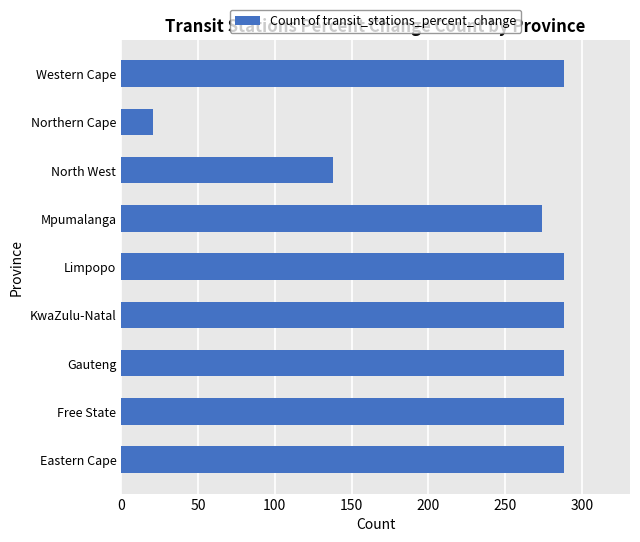

What value does the data have at North West?

138